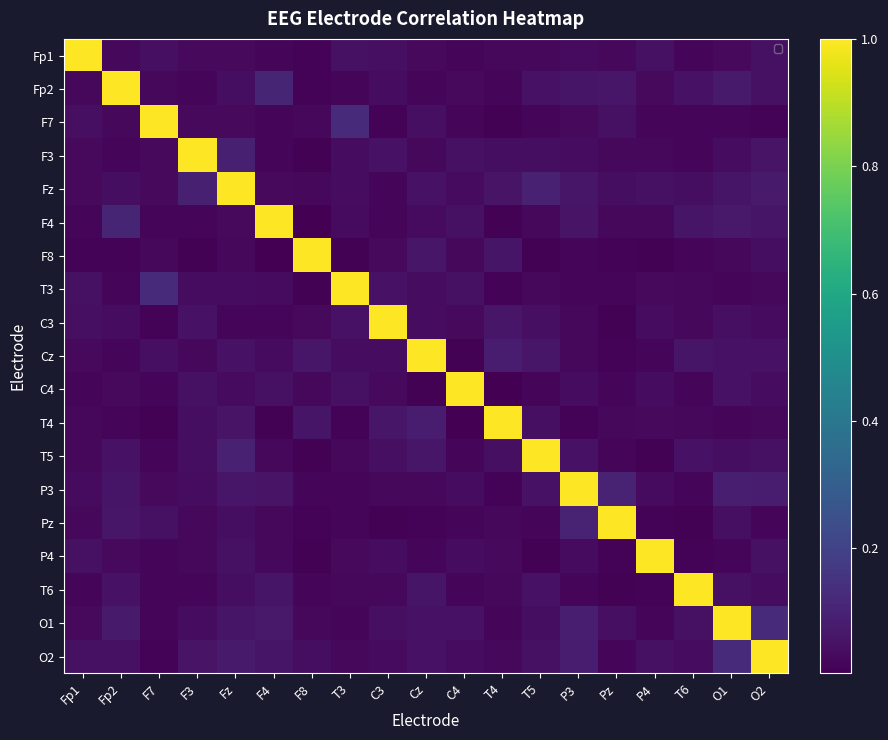

The Fp1 series shows 0.0 at Fp2. True or false?

True